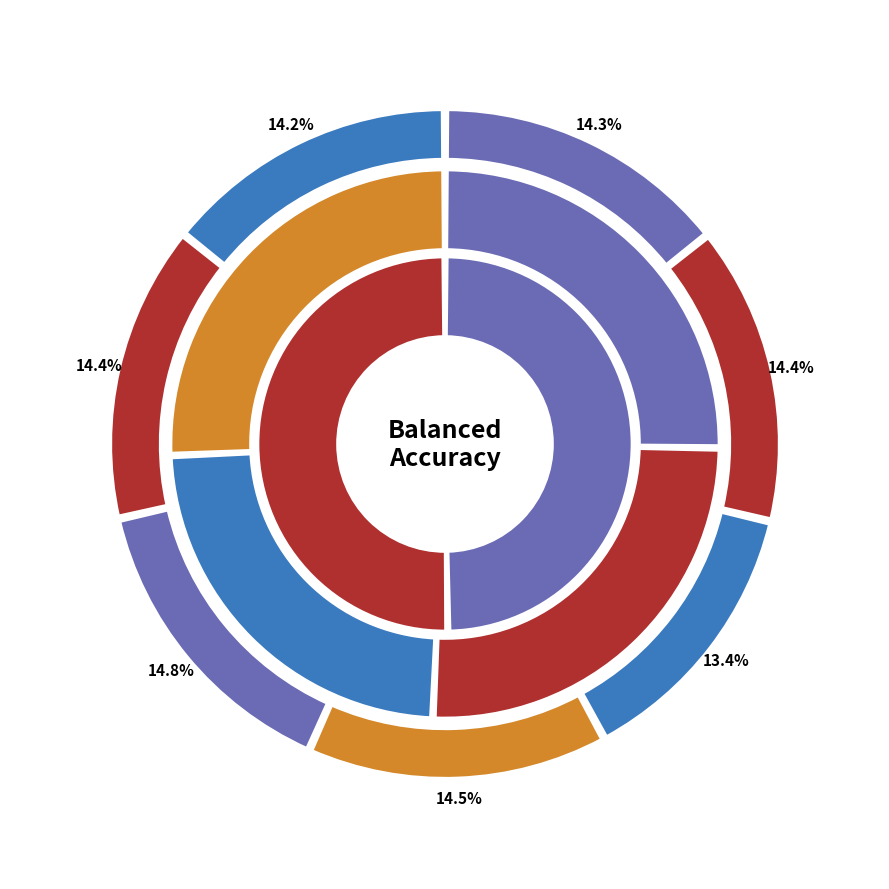

How many segments does this pie chart have?

7